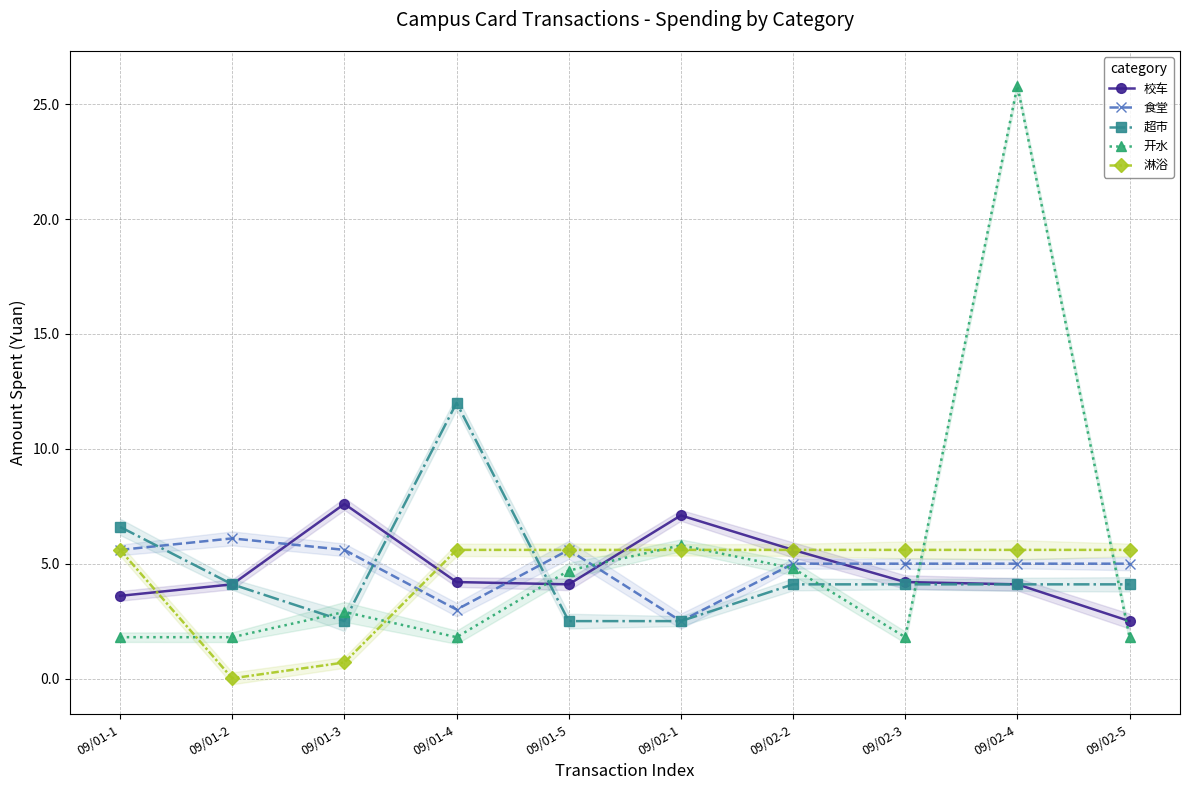

What is the difference between the second highest and second lowest values in the 食堂 series?

2.6